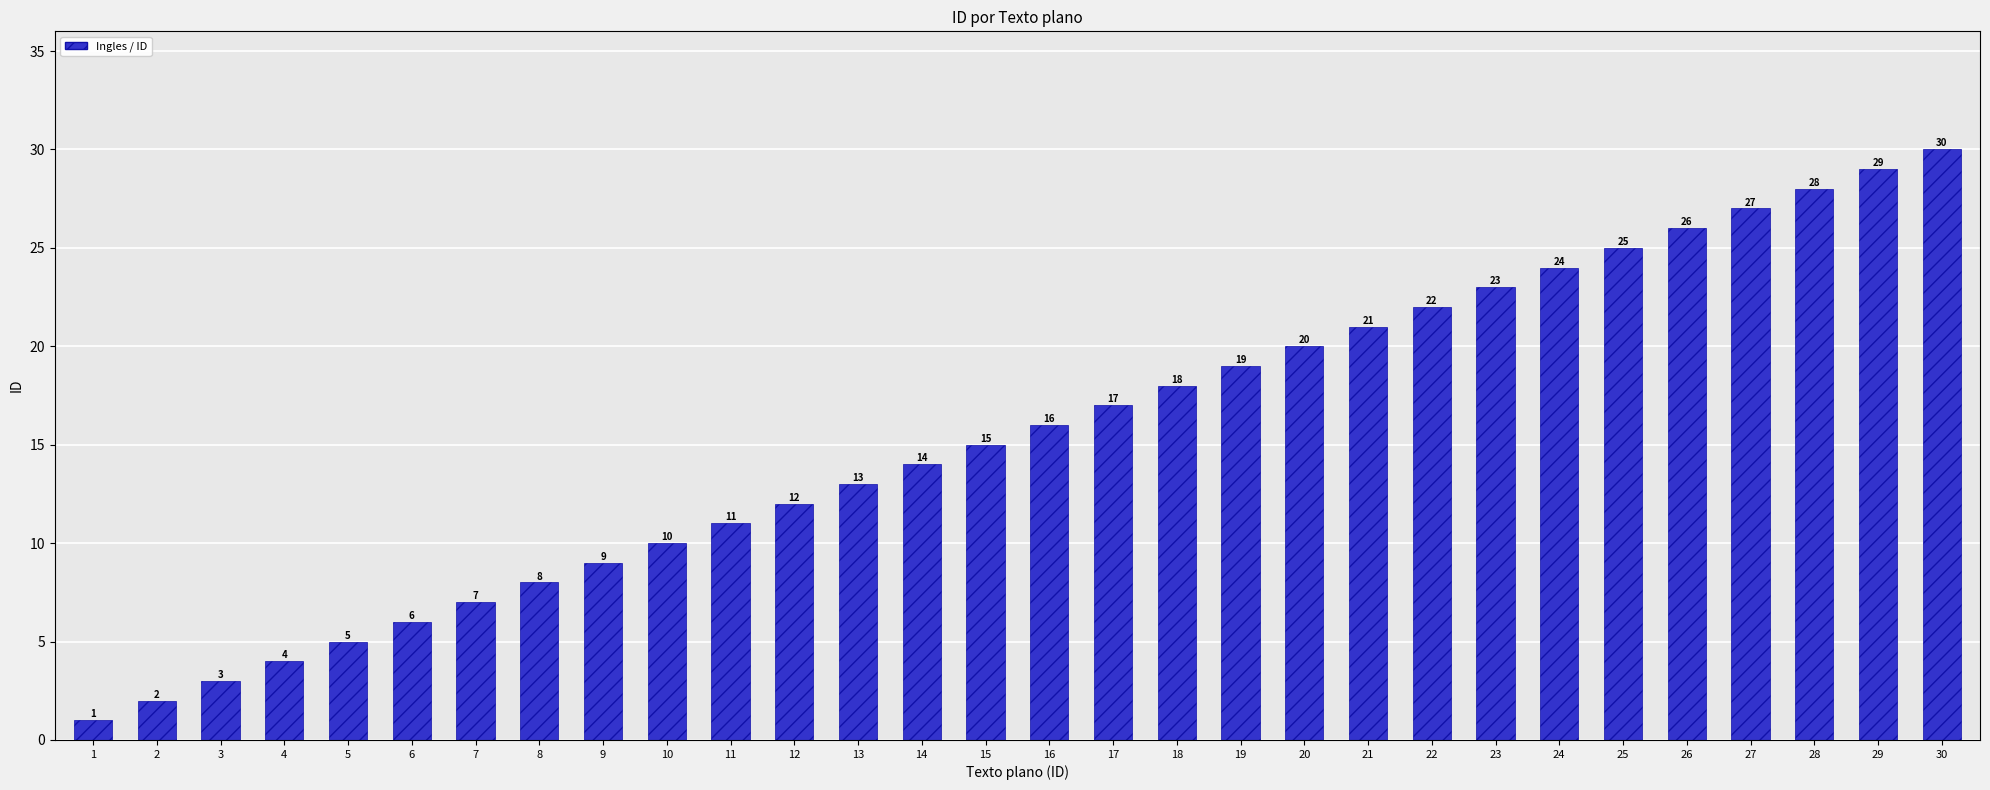

Is it true that the value at 2 is 2?

True